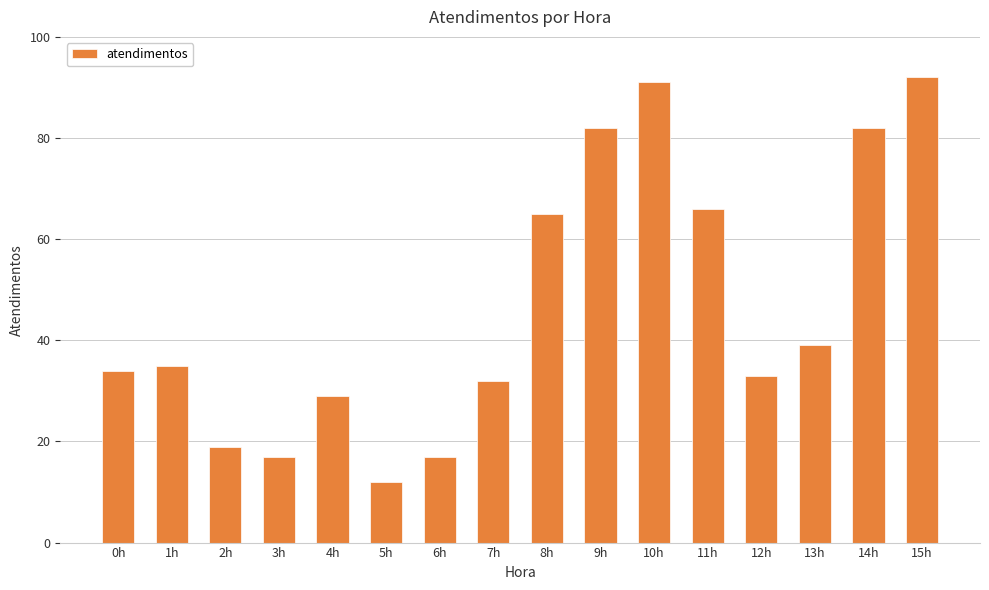

What position from the left is 2h?

3